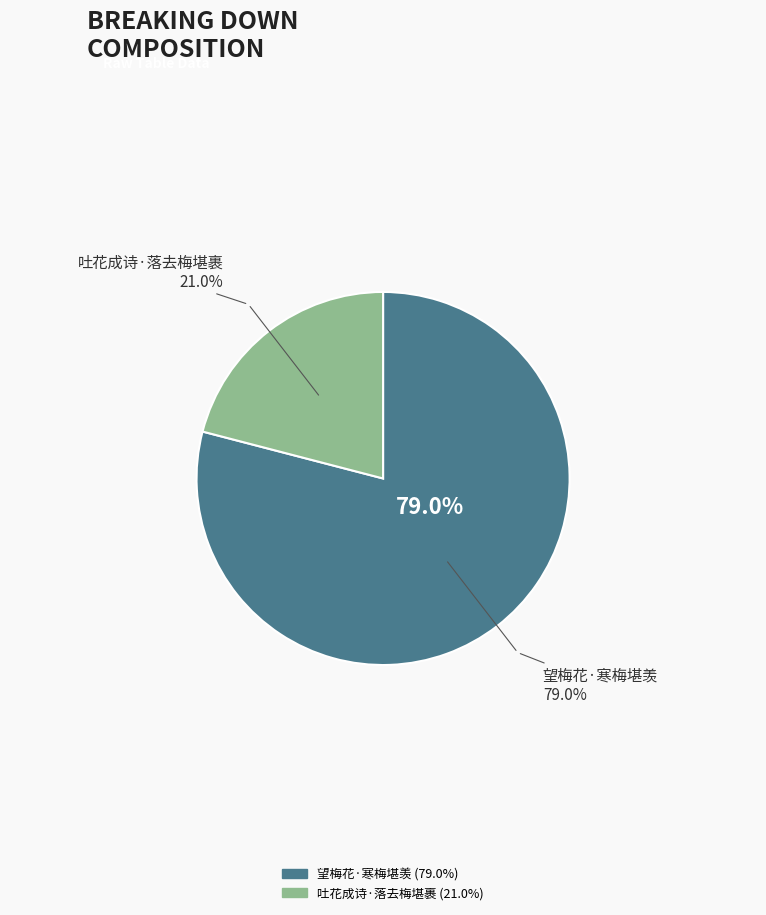

The 吐花成诗·落去梅堪裹 slice represents 21% of the pie. True or false?

True